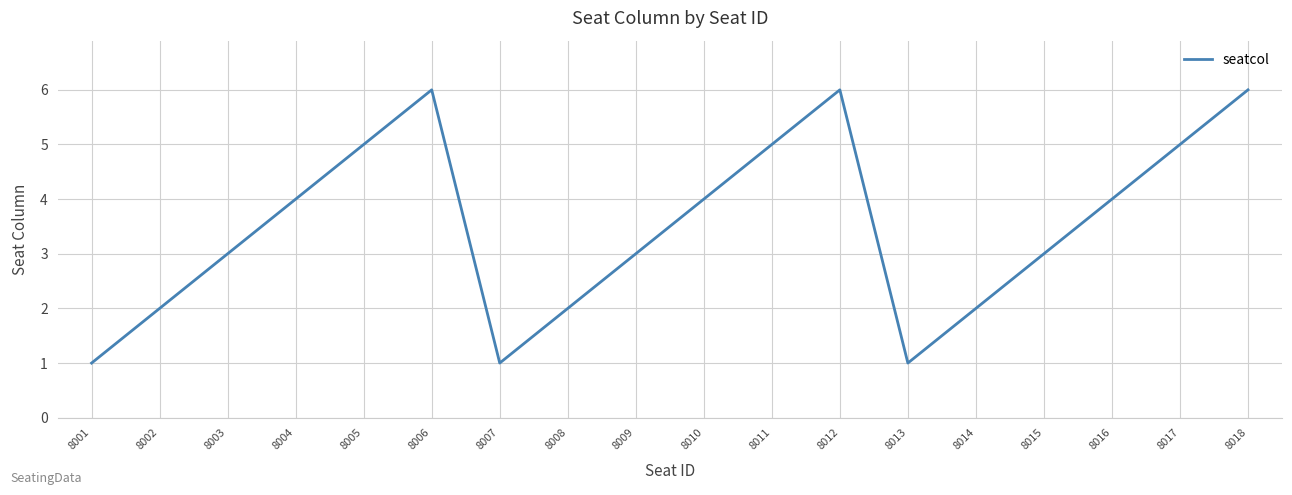

True or false: the data shows 3 at 8014.

False